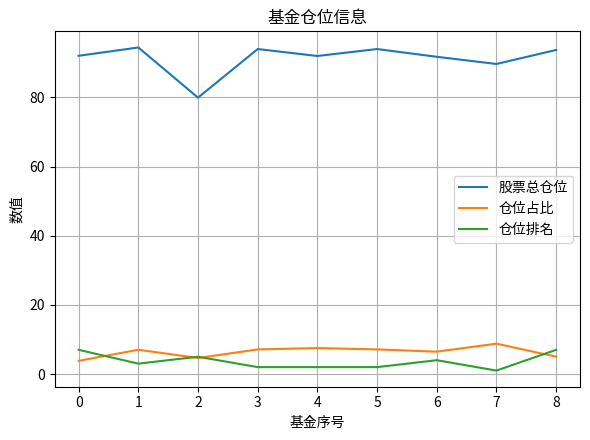

What is the difference between the second highest and minimum values in the 仓位排名 series?

6.0